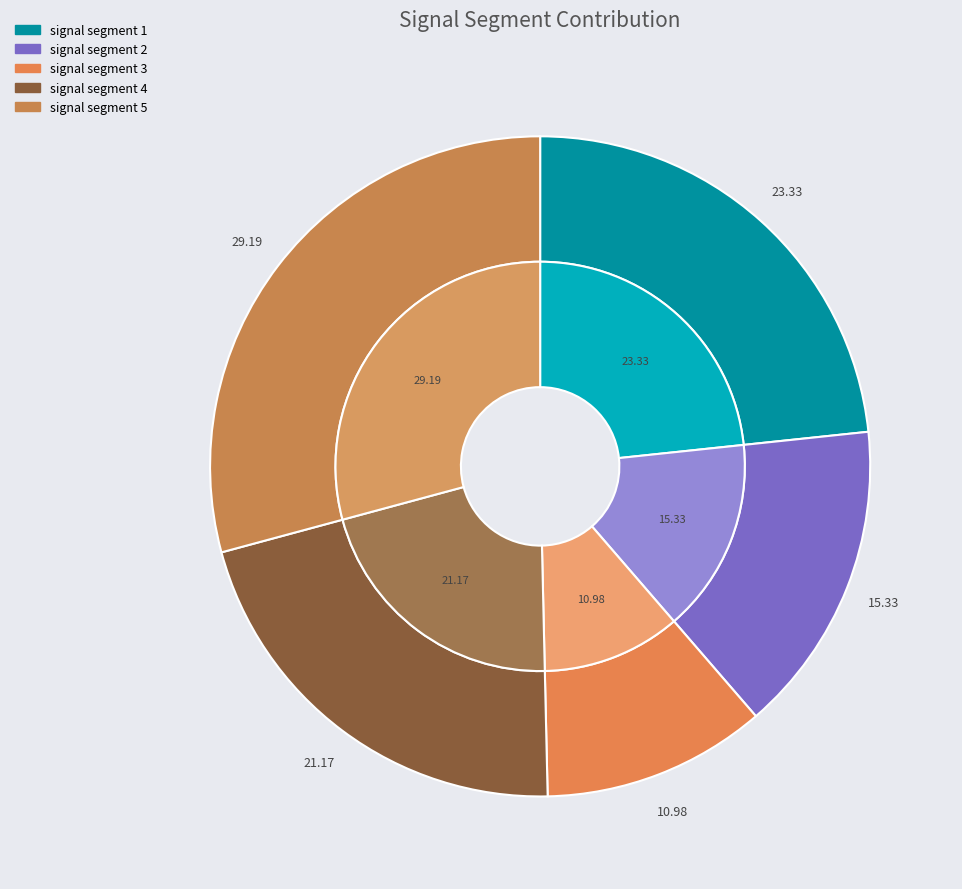

How many slices are in this pie chart?

5